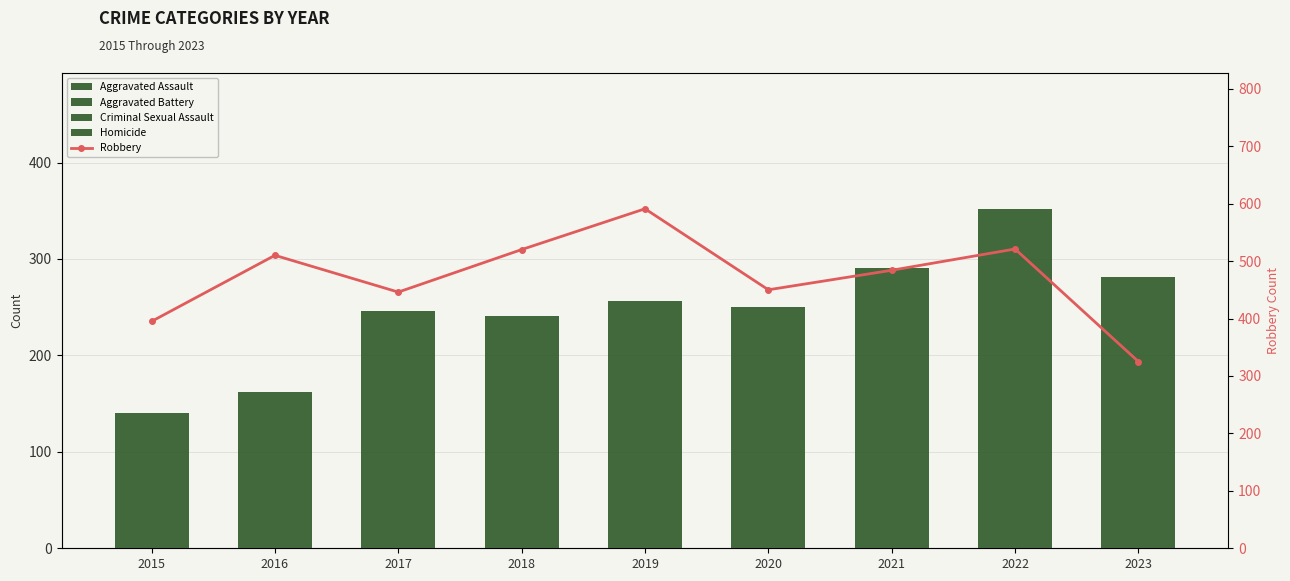

Where does the Homicide series first go above 2?

2020